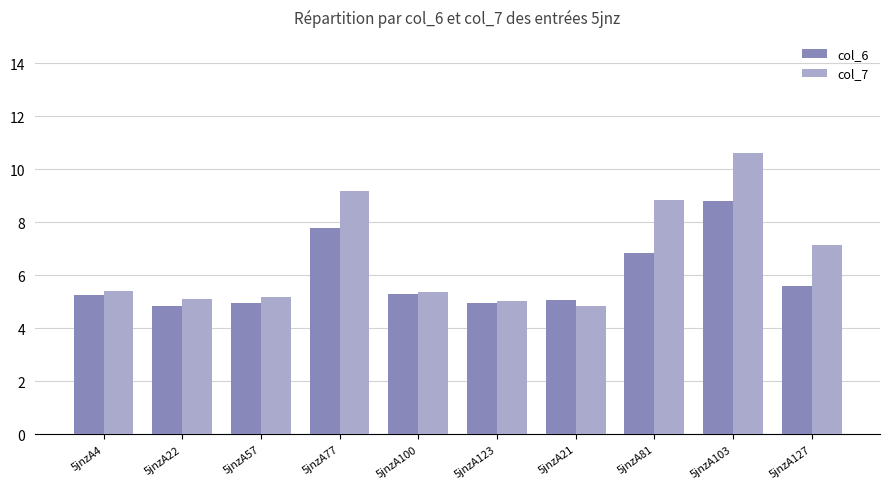

Where does the col_7 series first go above 5?

5jnzA4